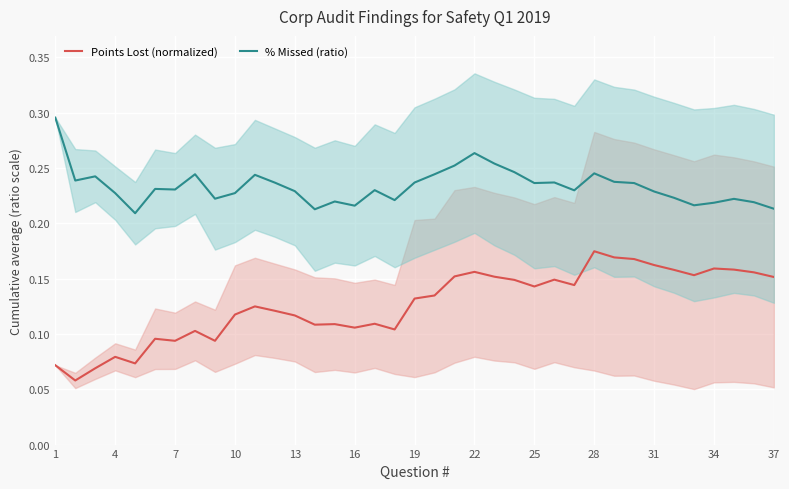

True or false: % Missed (ratio) and Points Lost (normalized) intersect in this chart.

False